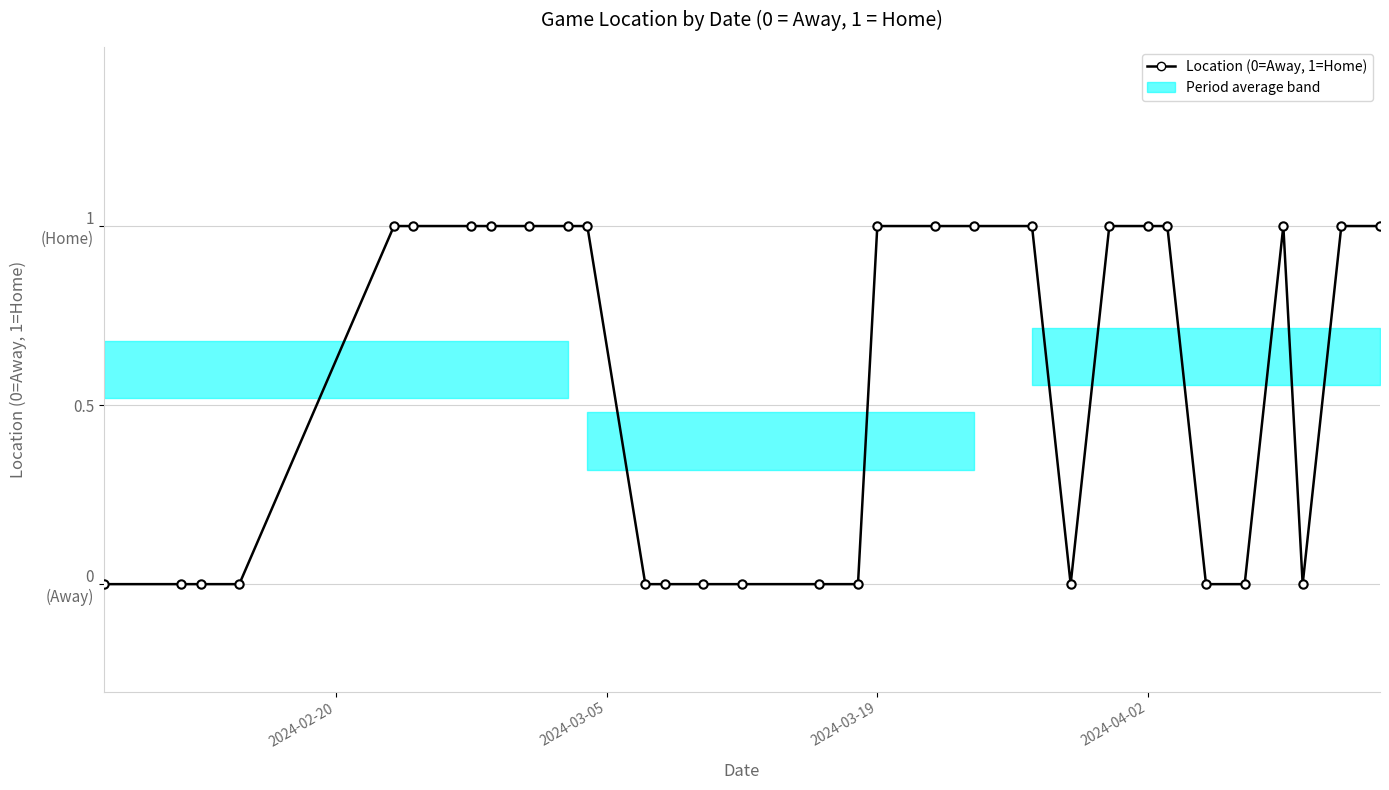

Is this an area chart (filled region under the line)?

Yes